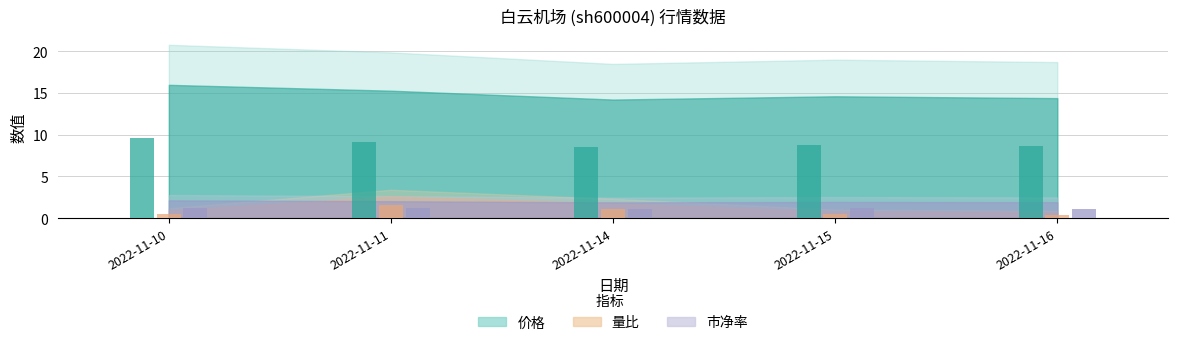

Reading right to left, list all the values displayed in this chart.

价格: 2022-11-16=8.6	2022-11-15=8.8	2022-11-14=8.5	2022-11-11=9.2	2022-11-10=9.6
量比: 2022-11-16=0.4	2022-11-15=0.5	2022-11-14=1.1	2022-11-11=1.6	2022-11-10=0.6
市净率: 2022-11-16=1.2	2022-11-15=1.2	2022-11-14=1.1	2022-11-11=1.2	2022-11-10=1.3